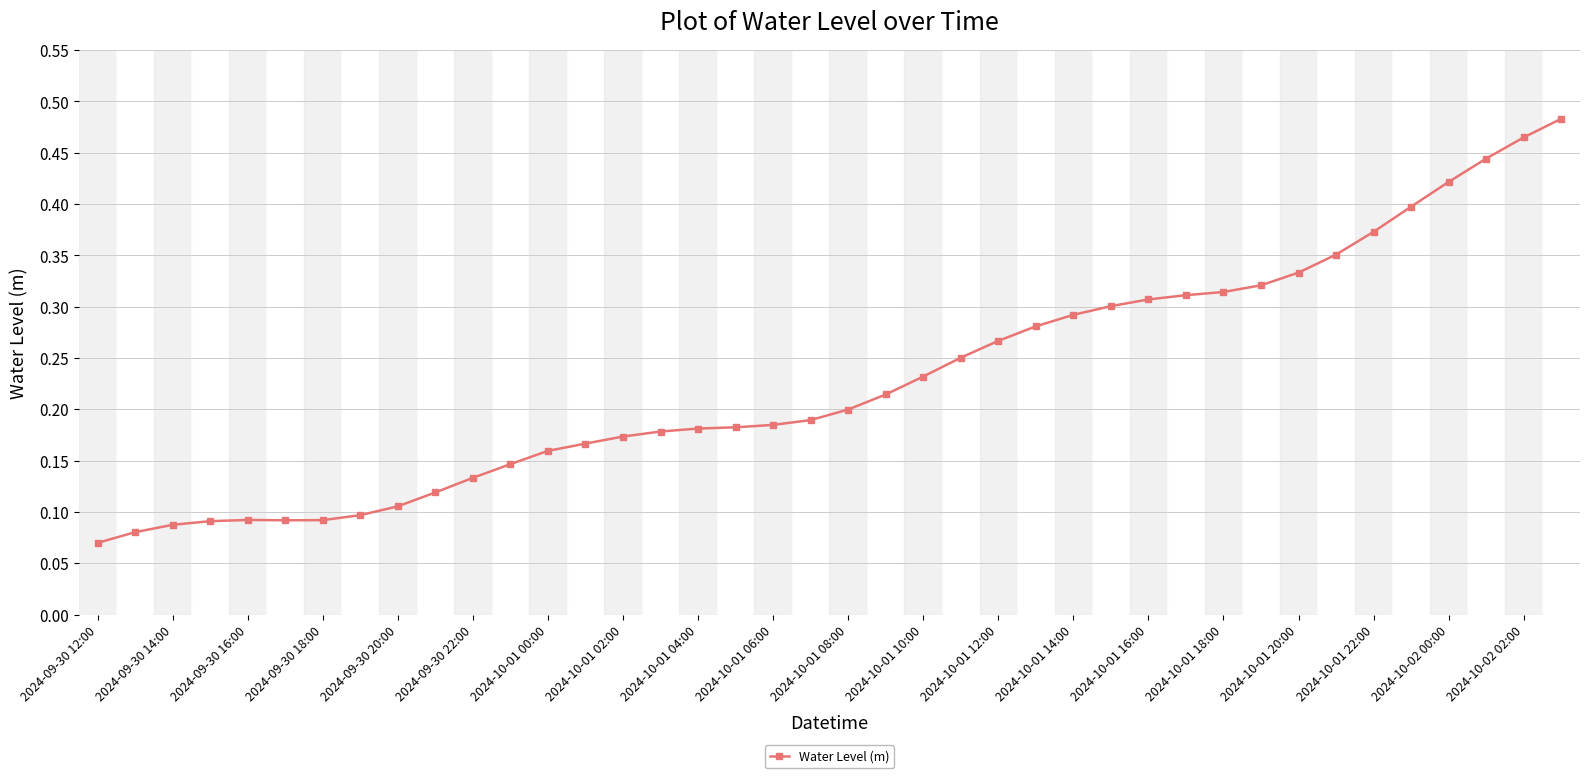

What is the sum of all values?

9.2